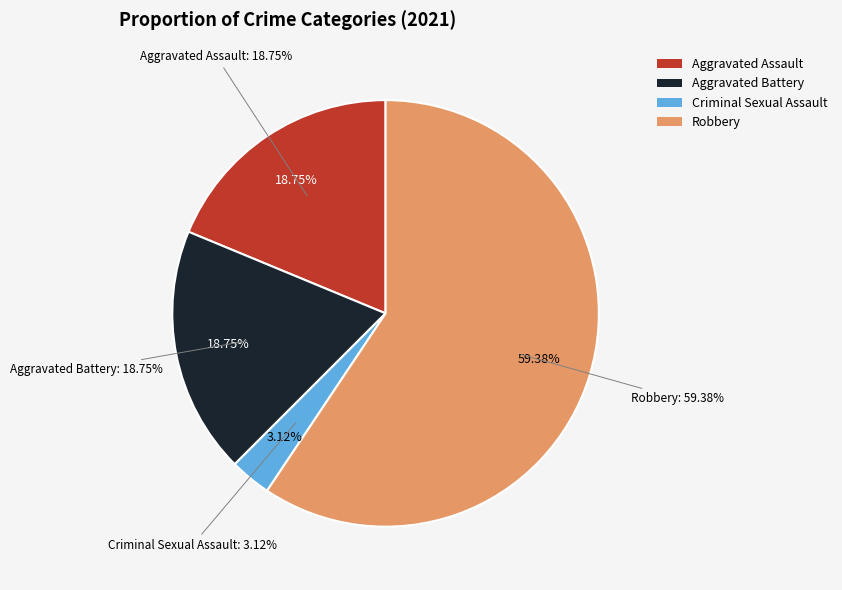

Which slice is the smallest?

Criminal Sexual Assault